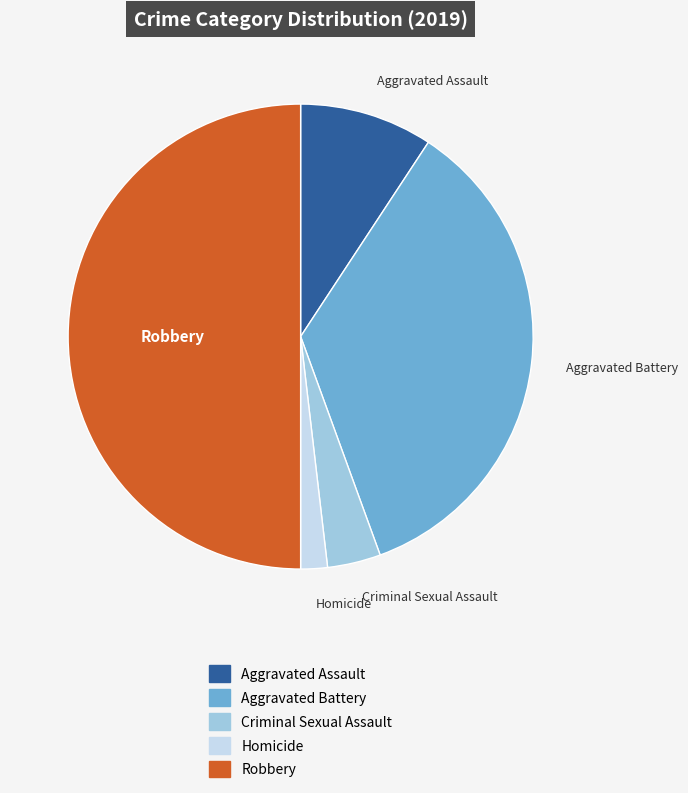

Do Aggravated Assault and Robbery together represent more than half of the pie?

Yes